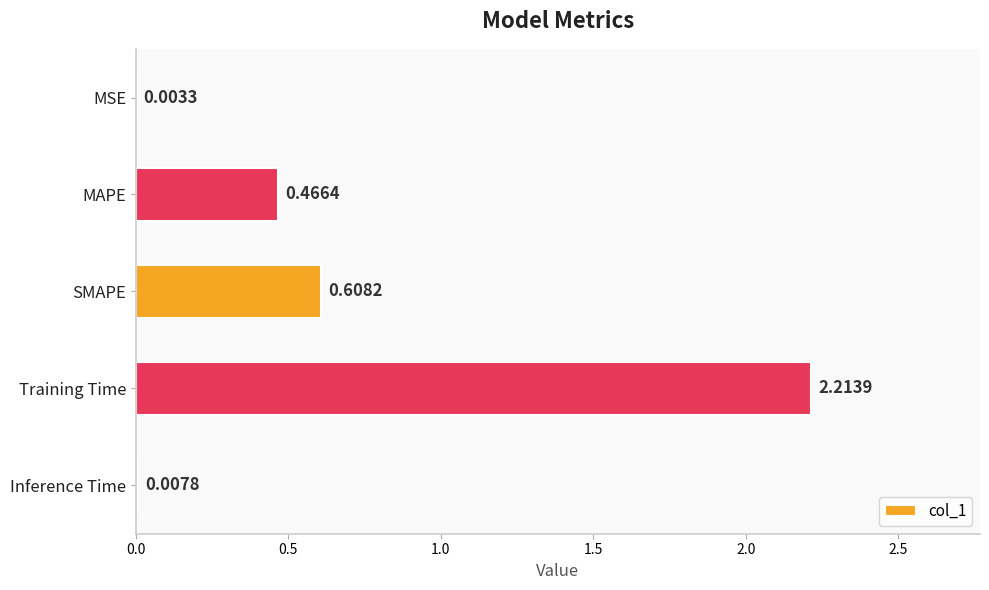

Between Training Time and Inference Time, which is larger?

Training Time